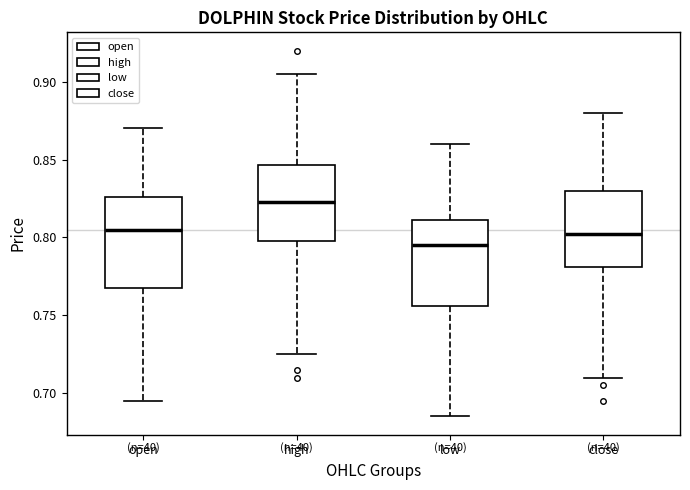

Reading left to right, read every box against the y-axis: the position of its median line, the range the box covers, and the ends of its whiskers. The values are not printed on the chart, so give them approximately, as read against the axis.

open: median 0.805, box 0.770 to 0.825, whiskers 0.695 to 0.870
high: median 0.825, box 0.800 to 0.845, whiskers 0.725 to 0.905
low: median 0.795, box 0.755 to 0.810, whiskers 0.685 to 0.860
close: median 0.805, box 0.780 to 0.830, whiskers 0.710 to 0.880